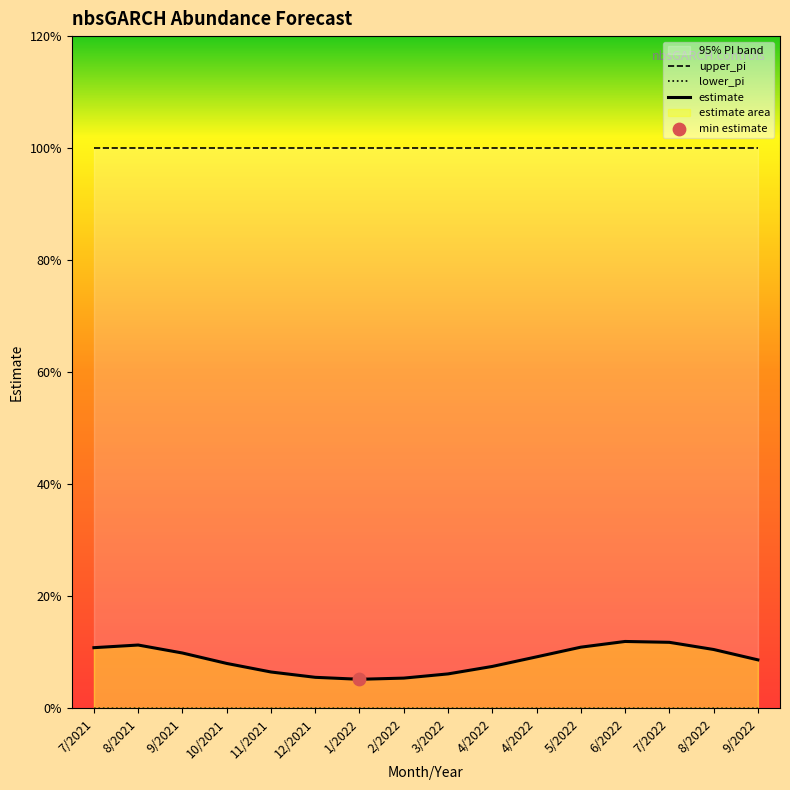

At how many categories does at least one series exceed 0?

16